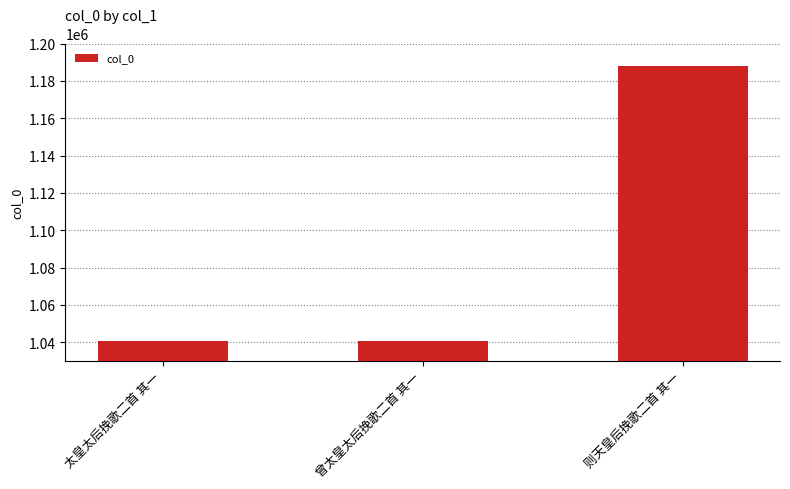

Is it true that the value at 太皇太后挽歌二首 其一 is 1040703?

True